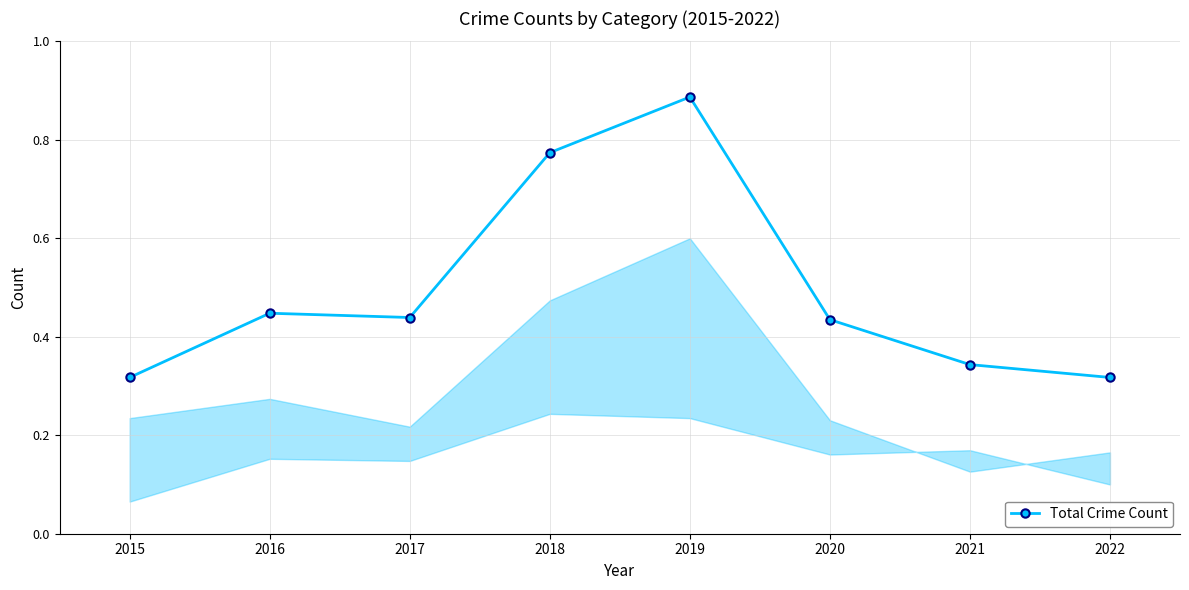

Does the chart have visible grid lines?

Yes